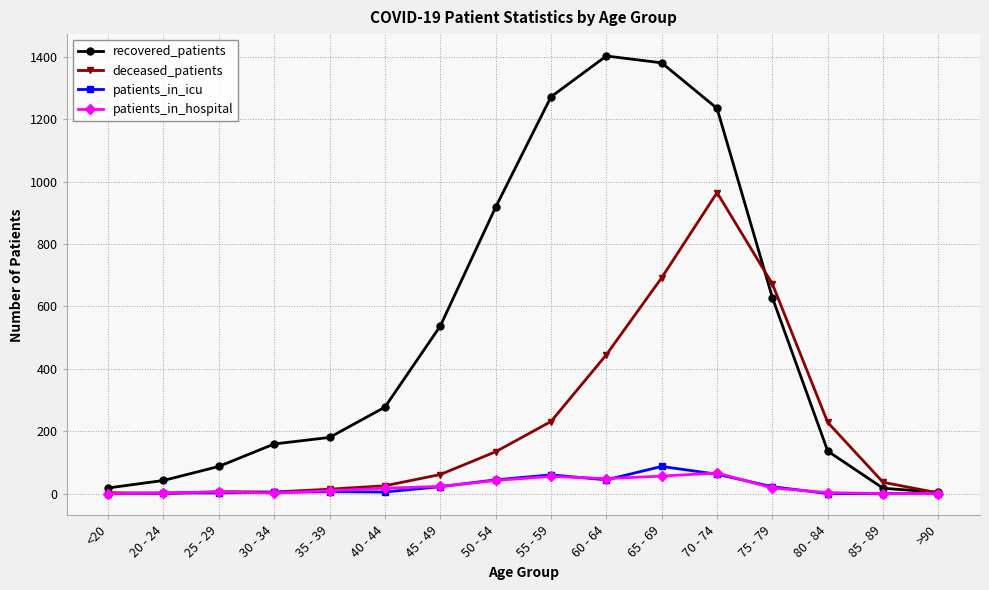

True or false: patients_in_hospital has more than 0 points higher than both neighbors.

True